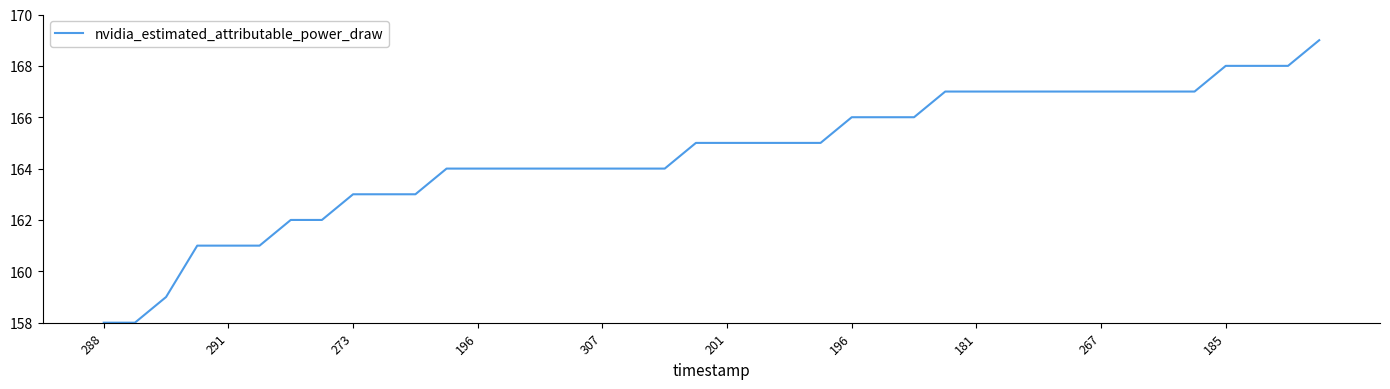

What is the greatest value displayed?

169